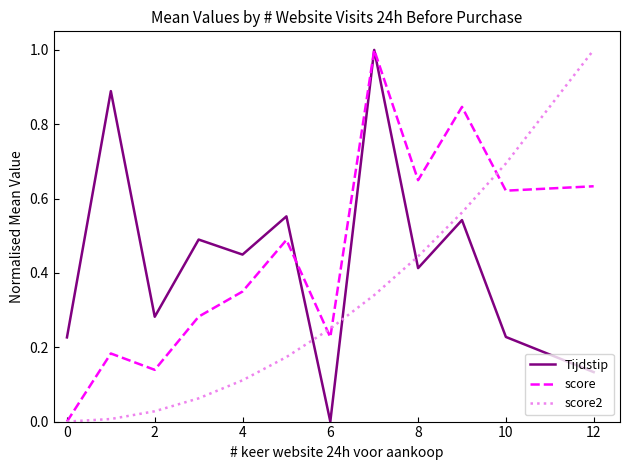

True or false: score and Tijdstip cross at least once.

True